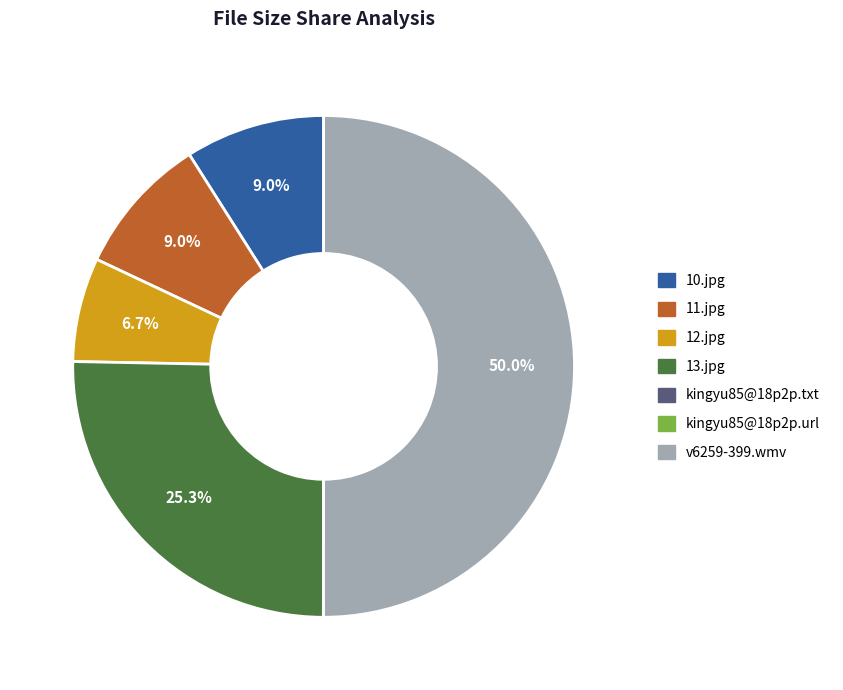

What percentage is NOT represented by v6259-399.wmv?

50.0%